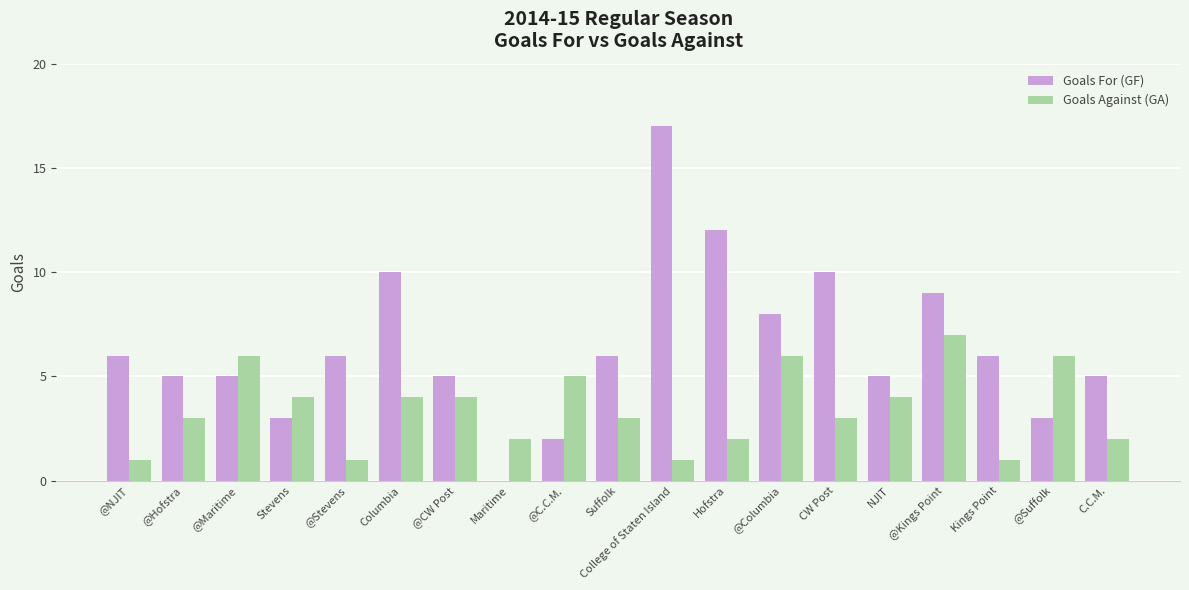

What is the greatest value displayed?

17